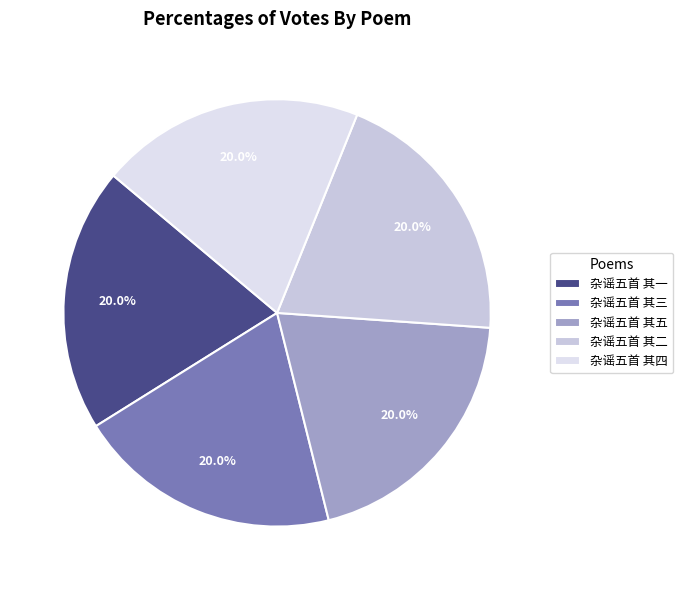

Does any single category account for the majority?

No